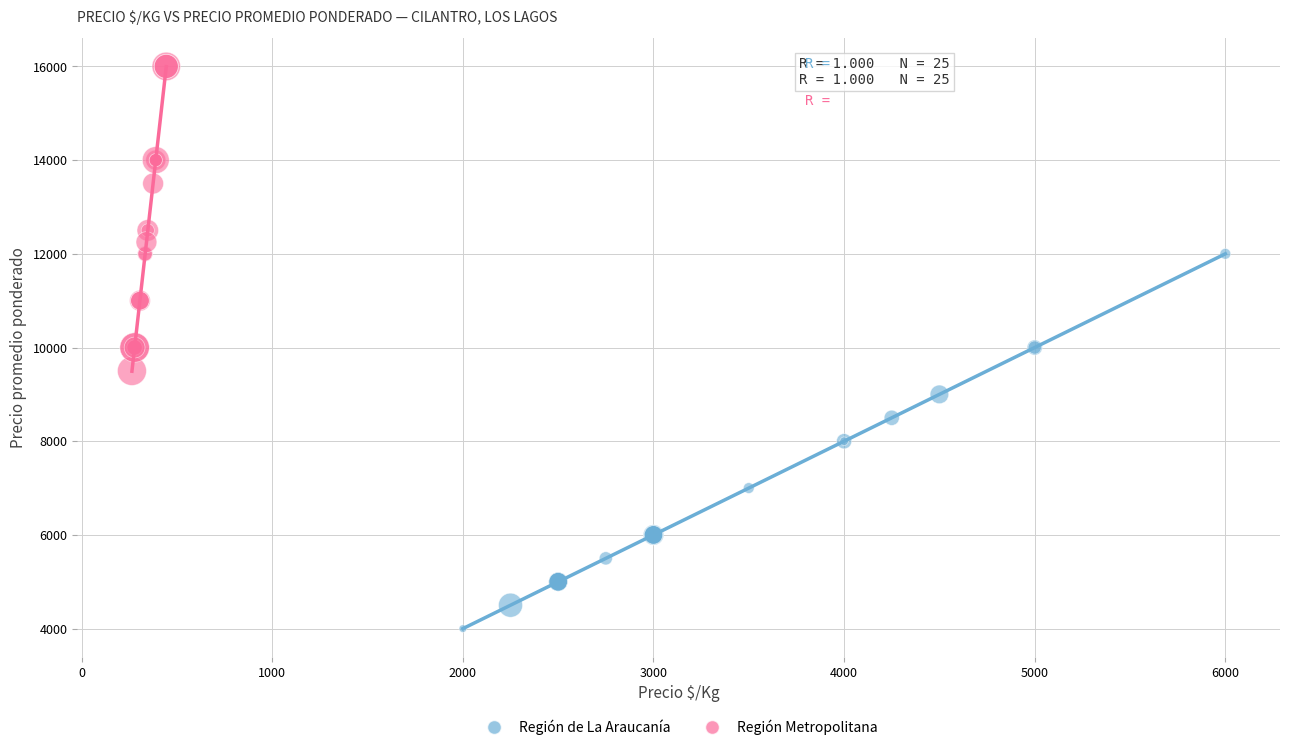

Which series contains the lowest Y value?

Región de La Araucanía